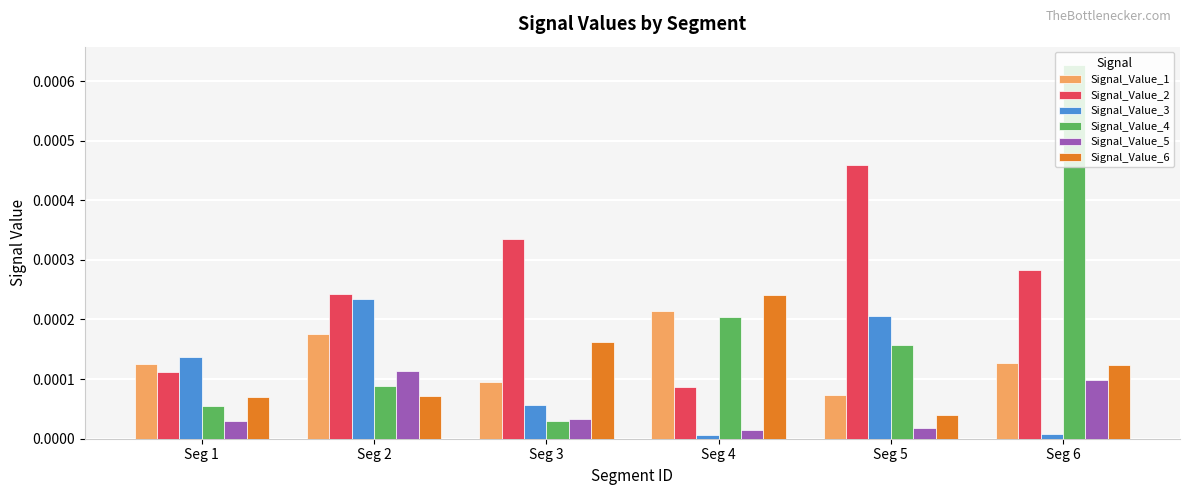

Is the value of Signal_Value_3 at Seg 4 greater than the value of Signal_Value_2 at Seg 3?

No